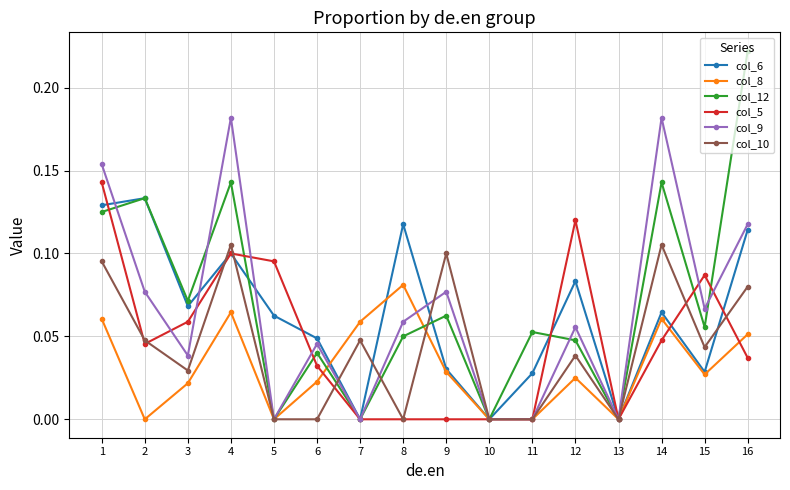

True or false: col_12 has a value of 0.1 at 15.

True